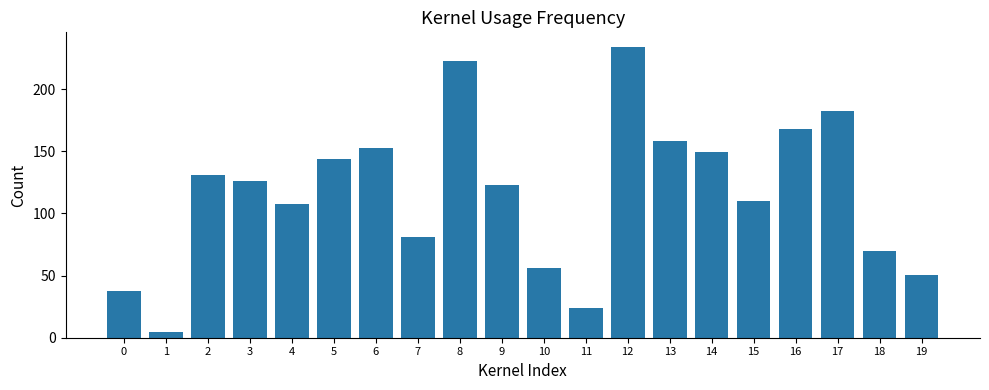

Reading right to left, what are all the values shown in this chart?

50.5	69.6	182.2	168.2	110.2	149.4	158.5	234.0	24.3	56.4	122.9	223.0	81.0	152.6	144.1	107.3	126.5	131.0	4.6	37.2